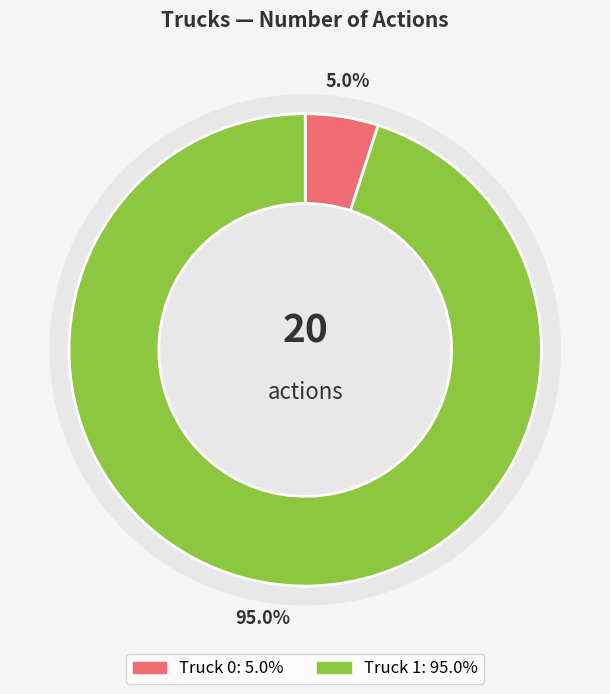

Is the sum of Truck 0 and Truck 1 greater than half?

Yes